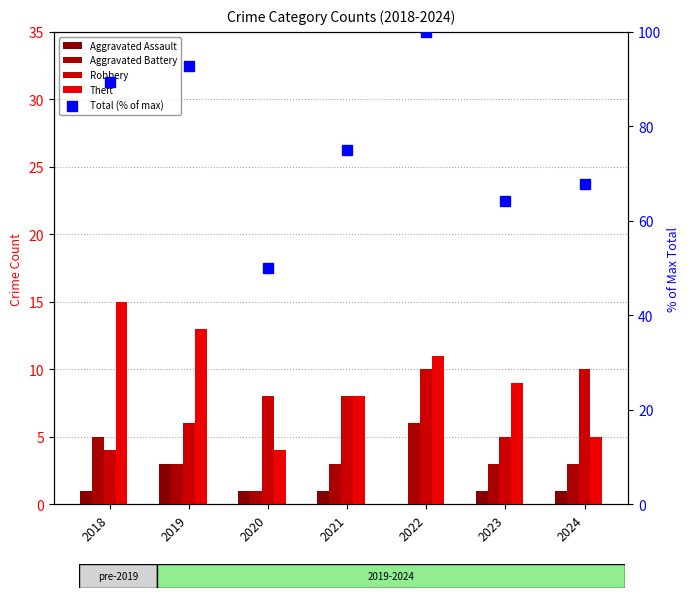

Are the bars grouped side by side (vs. stacked)?

Yes